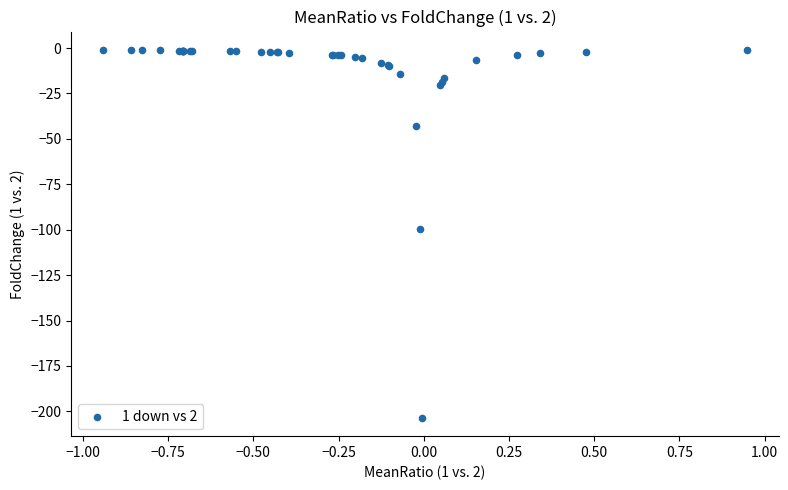

What Y value in the scatter plot is closest to -102?

-99.3